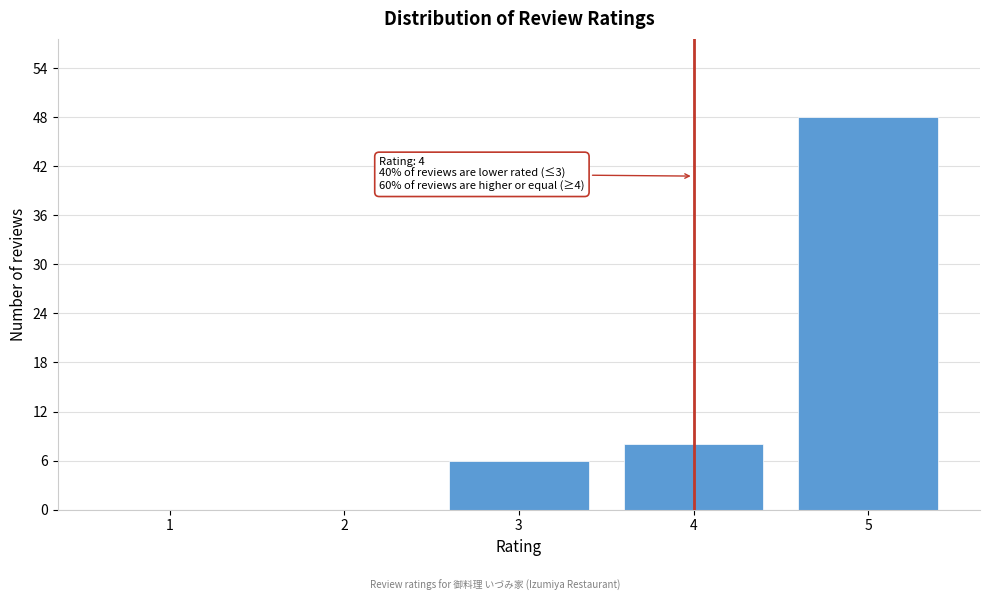

Reading left to right, what are all the values shown in this chart?

1=0	2=0	3=6	4=8	5=48